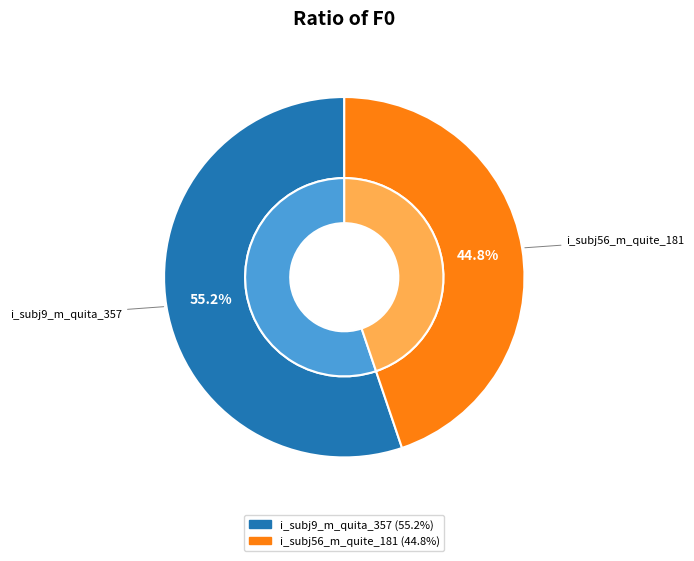

Is it true that i_subj9_m_quita_357 is 55% of the pie?

True